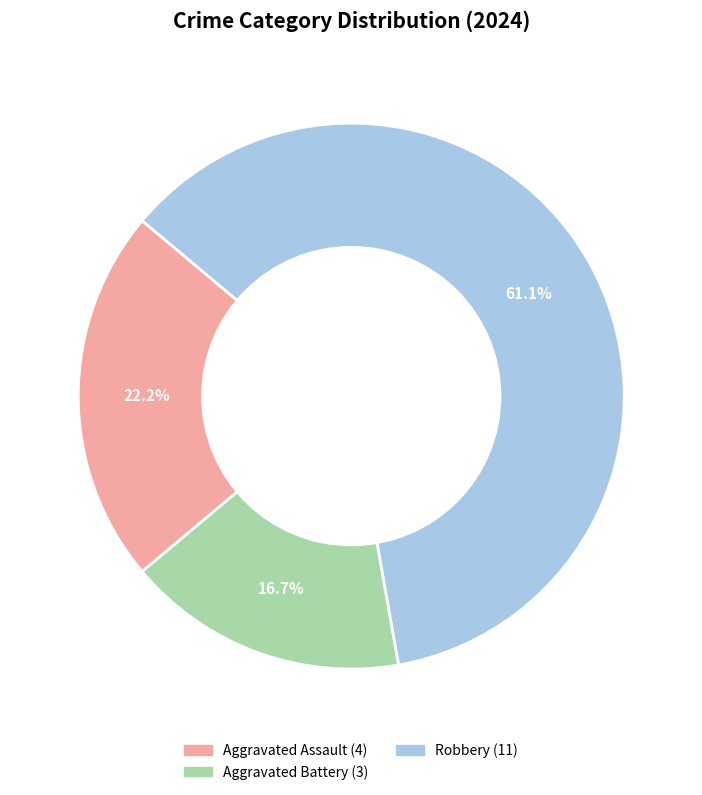

Does any single category account for the majority?

Yes